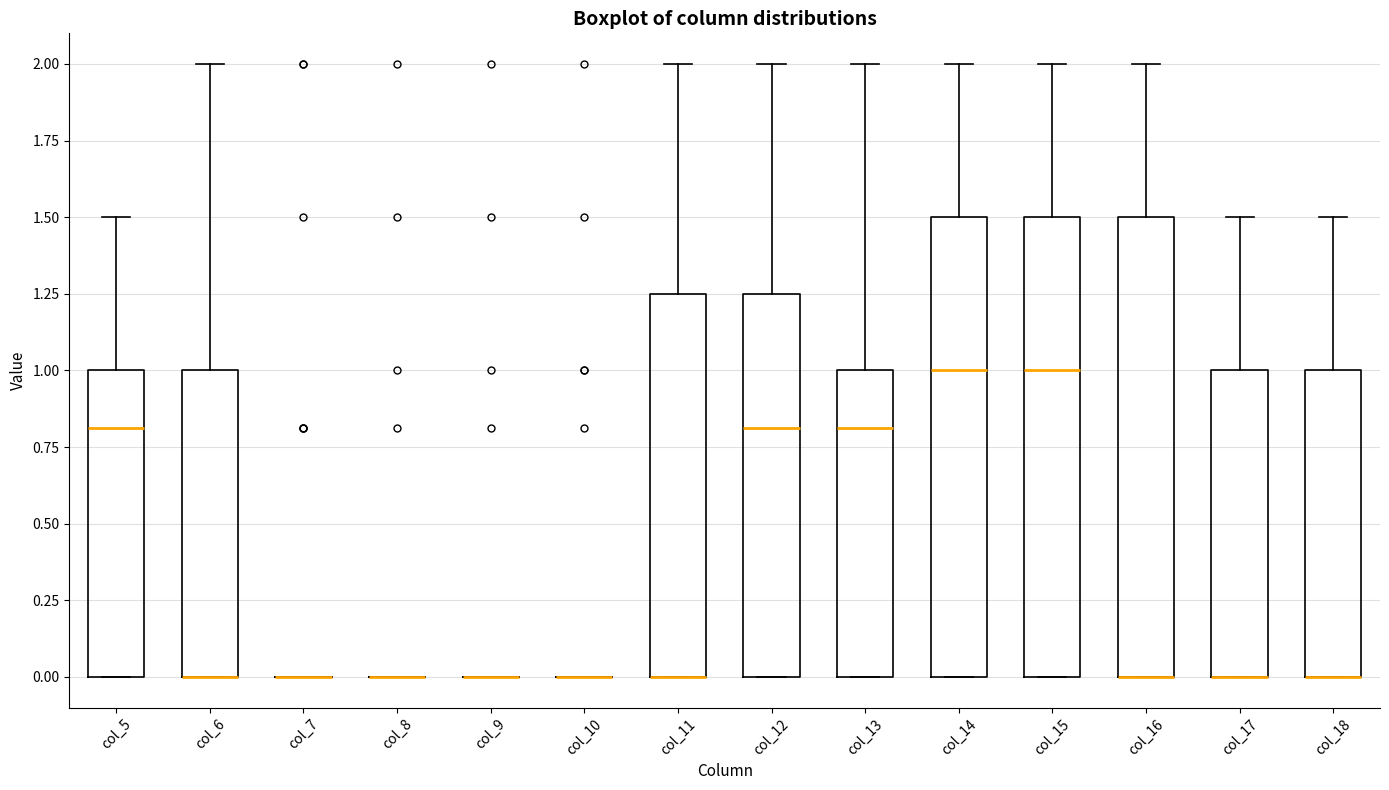

Reading left to right, transcribe this box plot: for each box, give where its median line is, the range the box spans, and where its two whiskers end, as read against the y-axis. The values are not printed on the chart, so give them approximately, as read against the axis.

col_5: median 0.80, box 0.00 to 1.00, whiskers 0.00 to 1.50
col_6: median 0.00 (drawn on the box's lower edge), box 0.00 to 1.00, whiskers 0.00 to 2.00
col_7: box collapsed to a line at 0.00, whiskers 0.00 to 0.00
col_8: box collapsed to a line at 0.00, whiskers 0.00 to 0.00
col_9: box collapsed to a line at 0.00, whiskers 0.00 to 0.00
col_10: box collapsed to a line at 0.00, whiskers 0.00 to 0.00
col_11: median 0.00 (drawn on the box's lower edge), box 0.00 to 1.25, whiskers 0.00 to 2.00
col_12: median 0.80, box 0.00 to 1.25, whiskers 0.00 to 2.00
col_13: median 0.80, box 0.00 to 1.00, whiskers 0.00 to 2.00
col_14: median 1.00, box 0.00 to 1.50, whiskers 0.00 to 2.00
col_15: median 1.00, box 0.00 to 1.50, whiskers 0.00 to 2.00
col_16: median 0.00 (drawn on the box's lower edge), box 0.00 to 1.50, whiskers 0.00 to 2.00
col_17: median 0.00 (drawn on the box's lower edge), box 0.00 to 1.00, whiskers 0.00 to 1.50
col_18: median 0.00 (drawn on the box's lower edge), box 0.00 to 1.00, whiskers 0.00 to 1.50